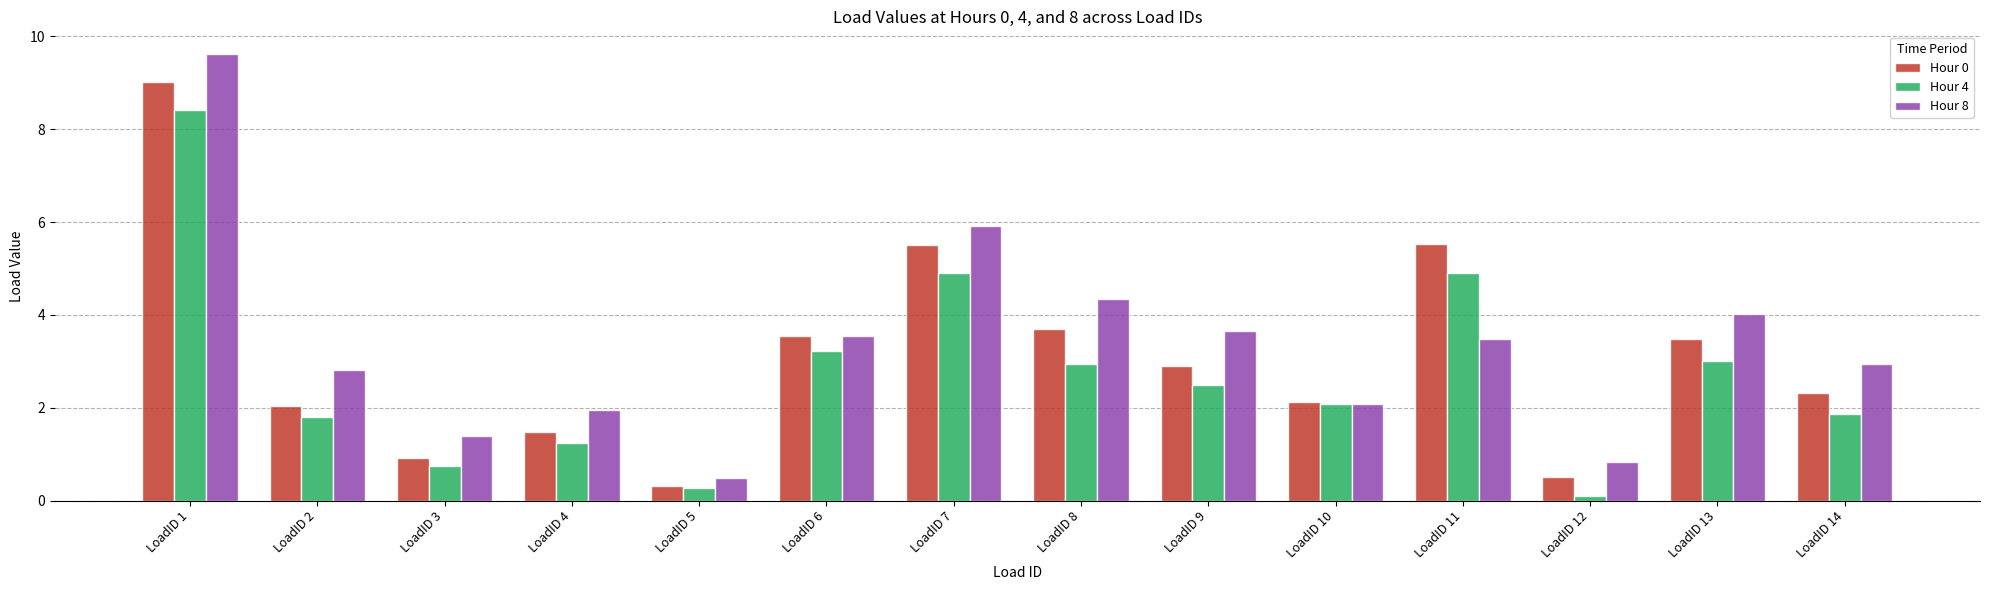

Reading right to left, what are all the values shown in this chart?

Hour 0: 2.3	3.5	0.5	5.5	2.1	2.9	3.7	5.5	3.5	0.3	1.5	0.9	2.0	9.0
Hour 4: 1.9	3.0	0.1	4.9	2.1	2.5	2.9	4.9	3.2	0.3	1.2	0.7	1.8	8.4
Hour 8: 2.9	4.0	0.8	3.5	2.1	3.6	4.3	5.9	3.5	0.5	2.0	1.4	2.8	9.6